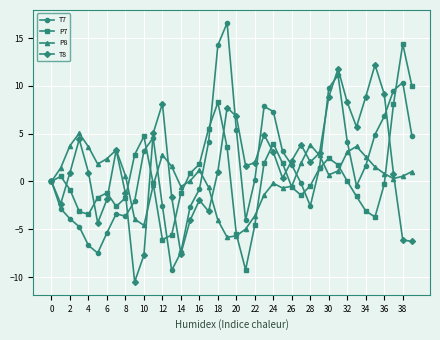

What is the value of the T8 point at the 28th from the left?

3.9